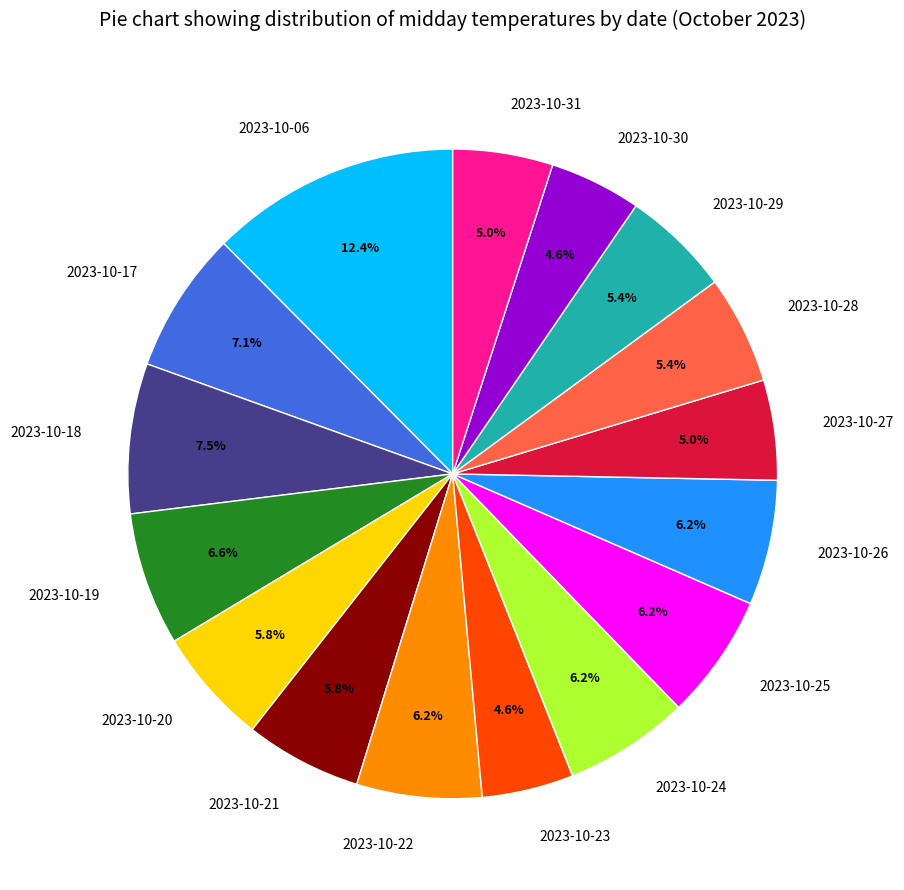

Count the number of slices in the pie.

16